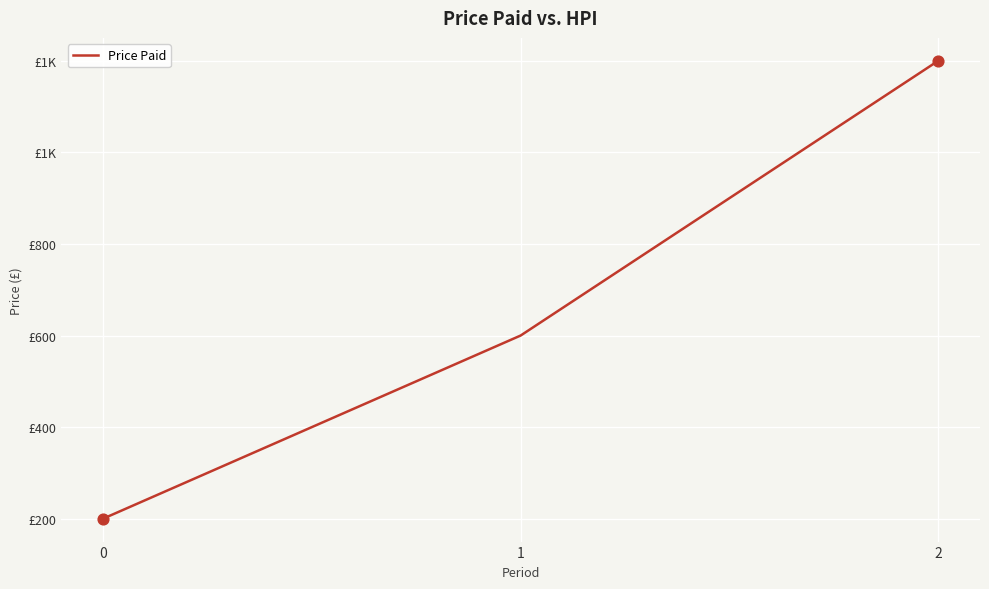

What is the ratio of the value at 2 to the value at 1?

2.0